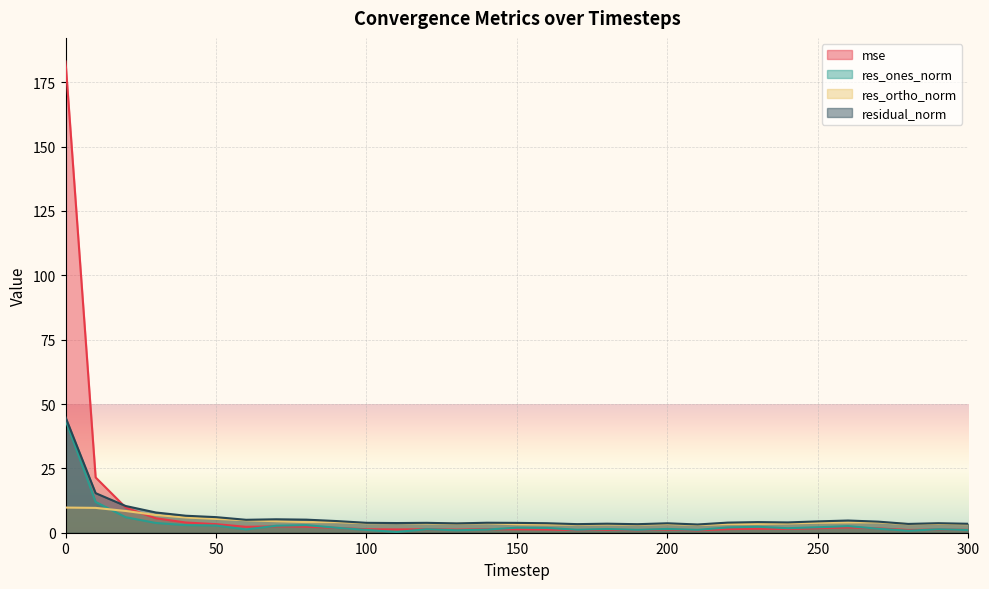

Is the value of residual_norm at 10 greater than the value of mse at 240?

Yes